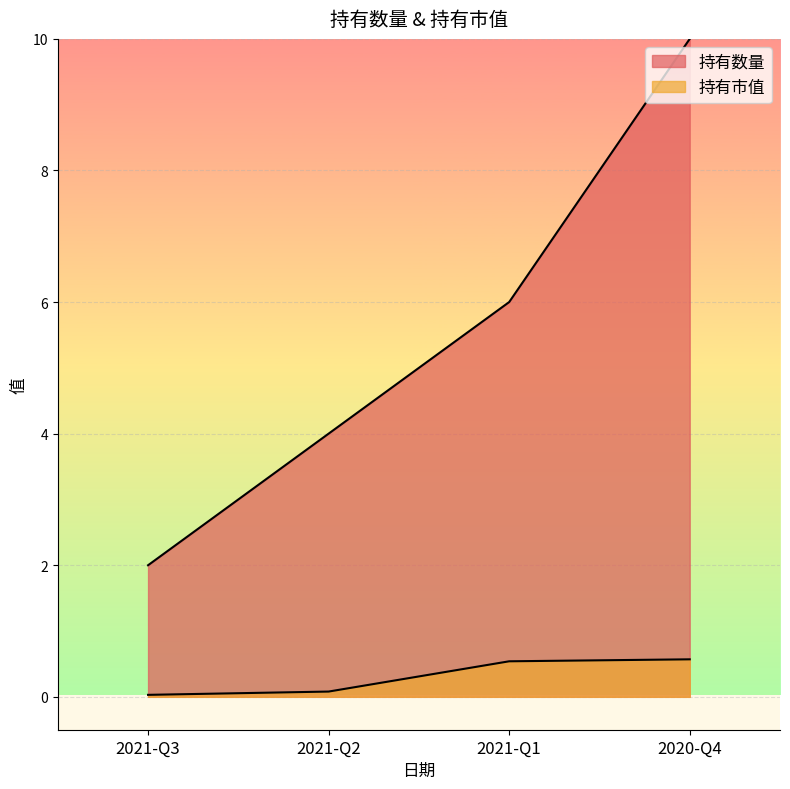

Between 2021-Q2 and 2021-Q1, which is larger?

2021-Q1